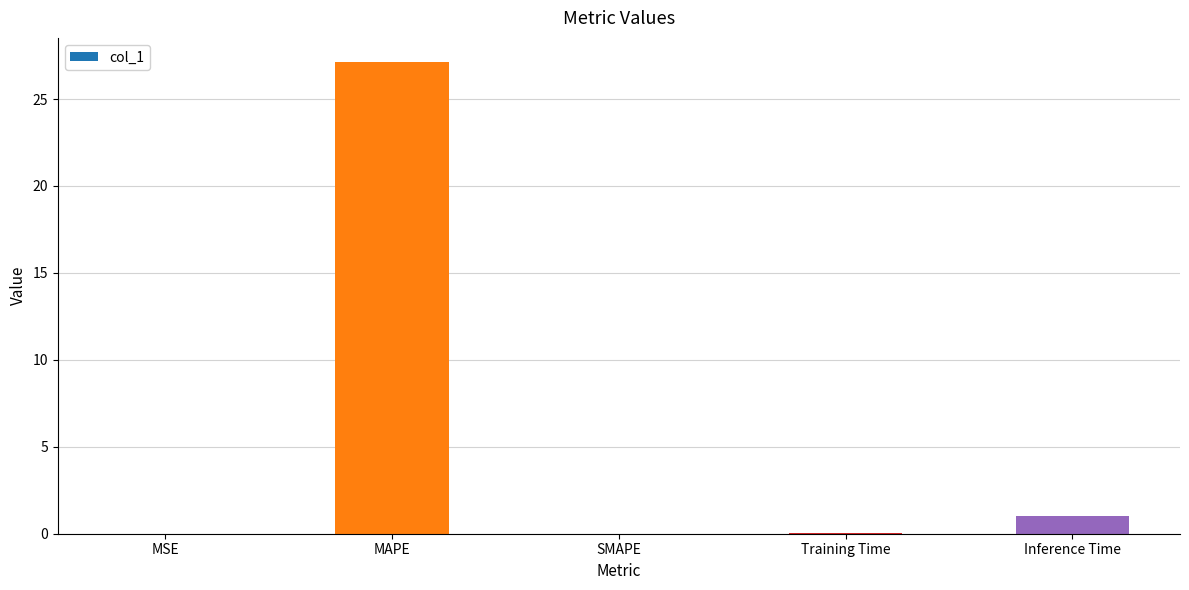

Between Training Time and MAPE, which is larger?

MAPE